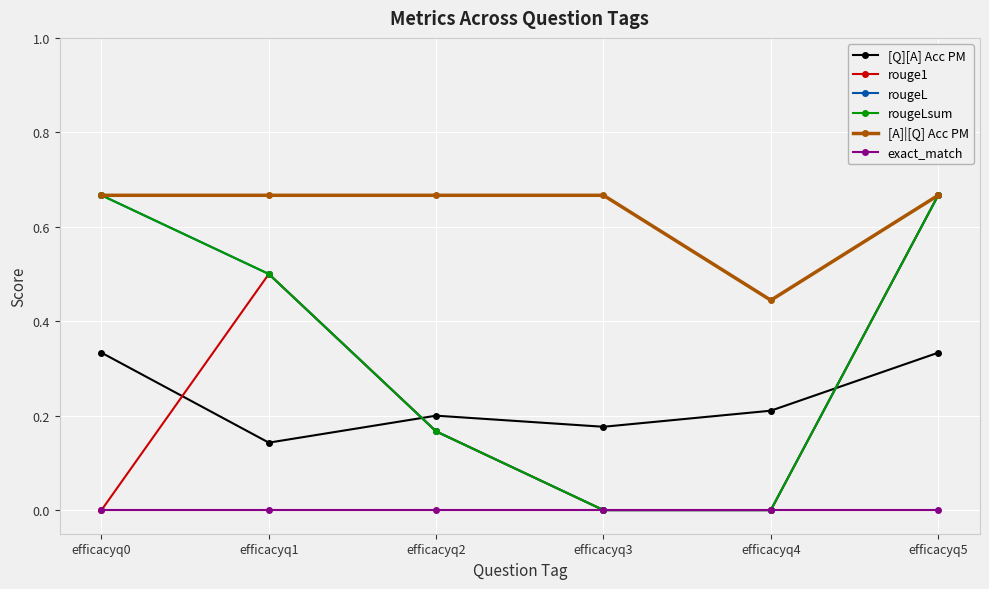

True or false: [A]|[Q] Acc PM and rougeL cross at least once.

False